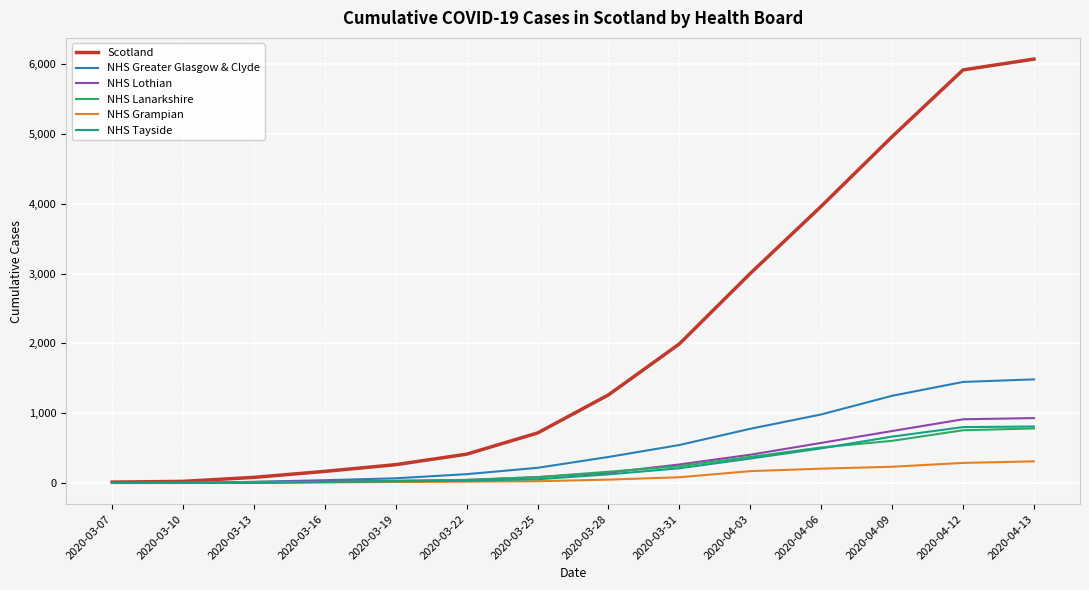

What is the difference between the NHS Greater Glasgow & Clyde values at 2020-03-16 and 2020-04-13?

1442